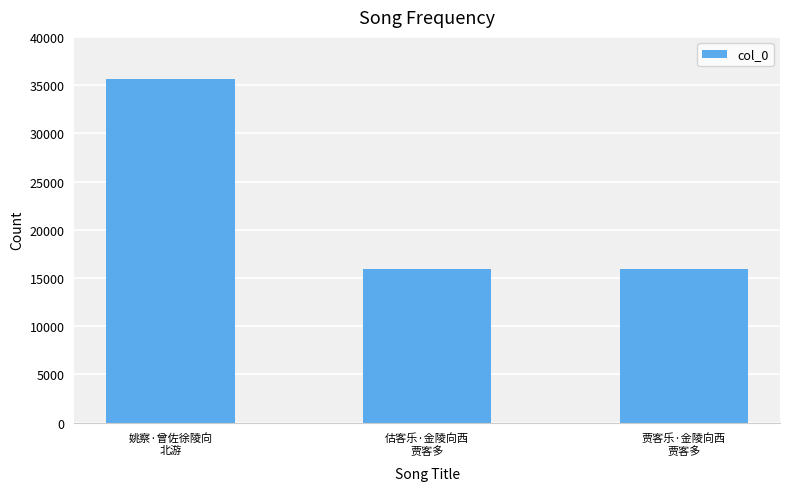

Are the bars grouped side by side (vs. stacked)?

No